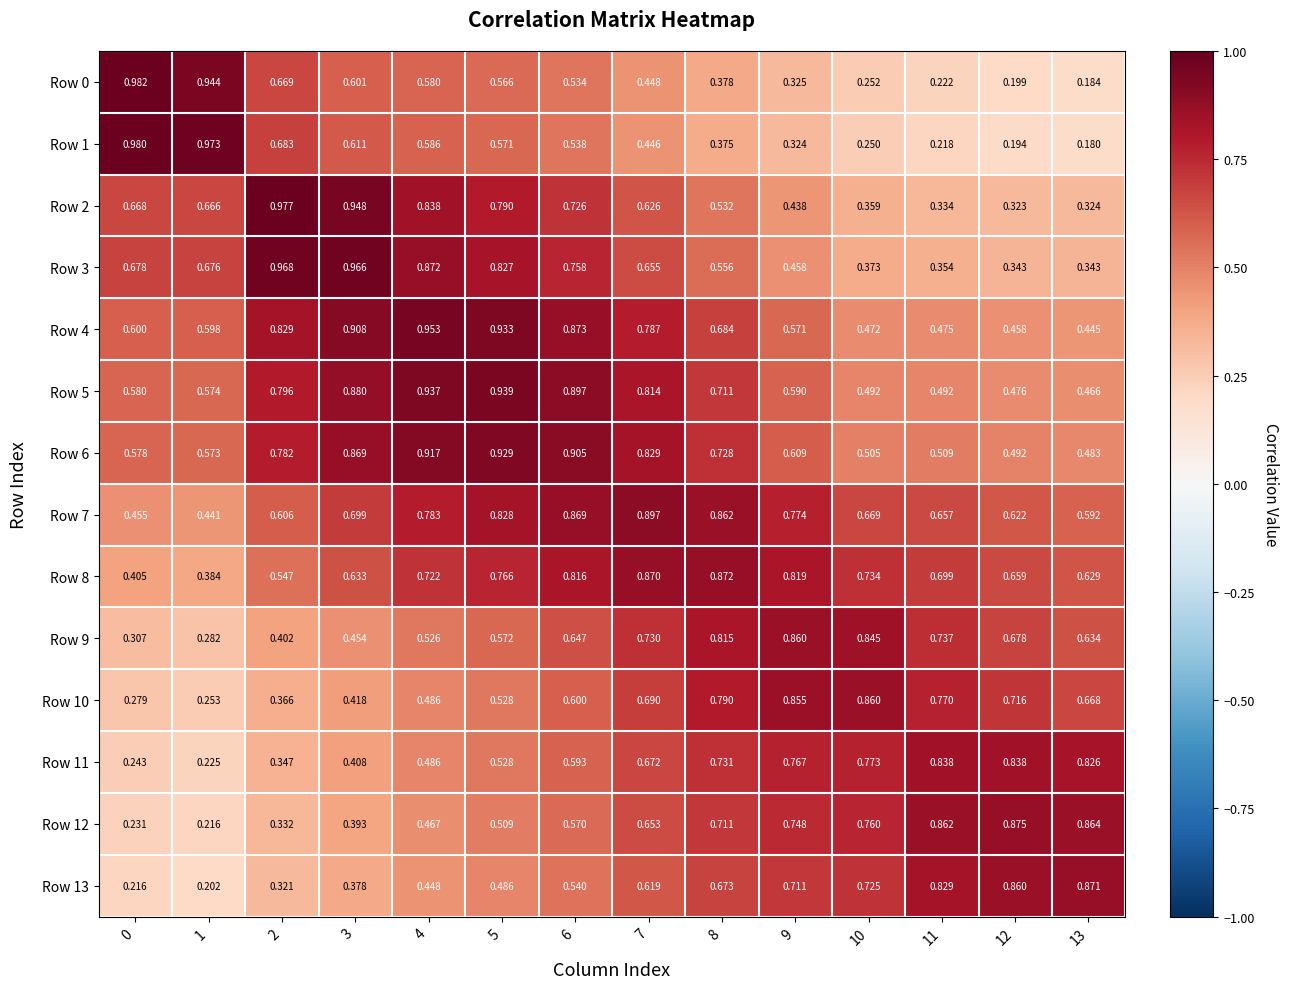

Which series has the widest spread of values?

Row 1